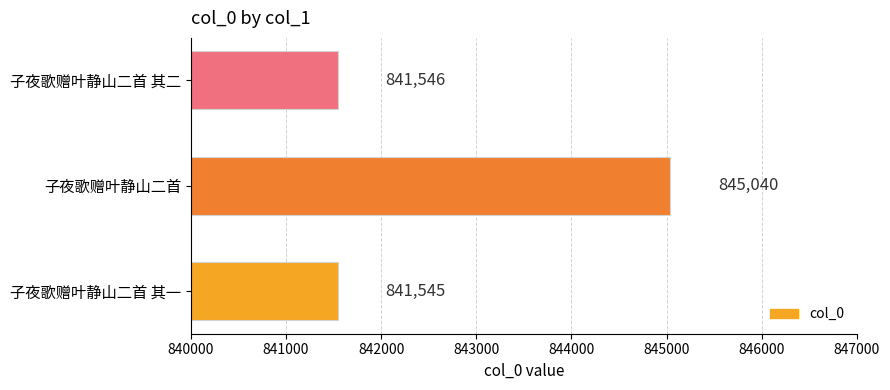

What is the difference between the maximum and minimum values?

3495